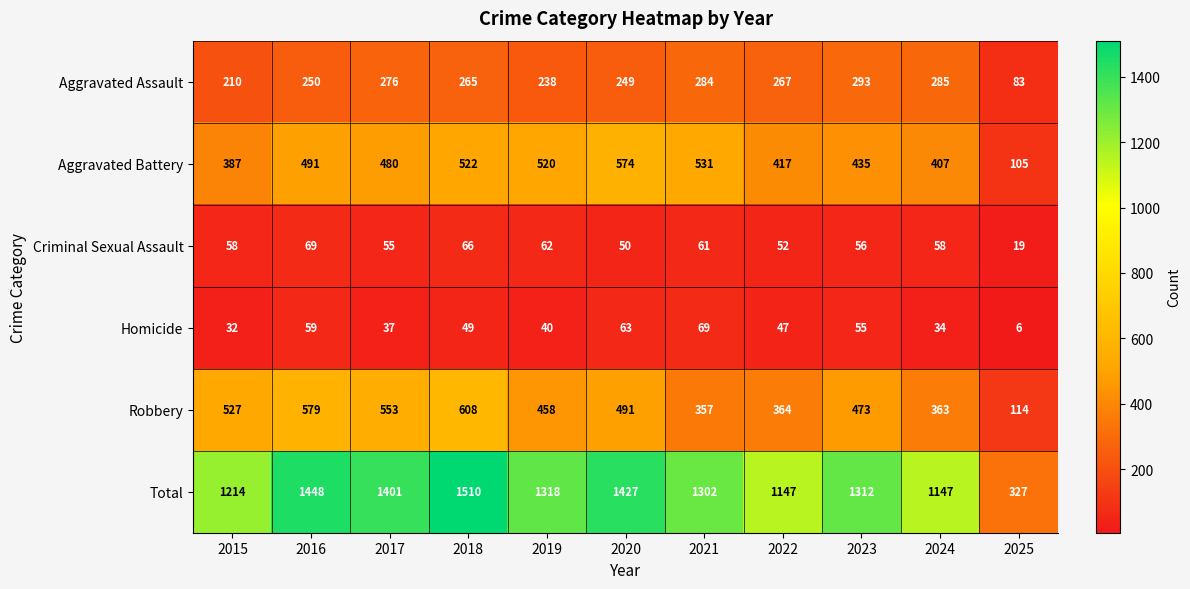

The Criminal Sexual Assault series shows 102 at 2016. True or false?

False